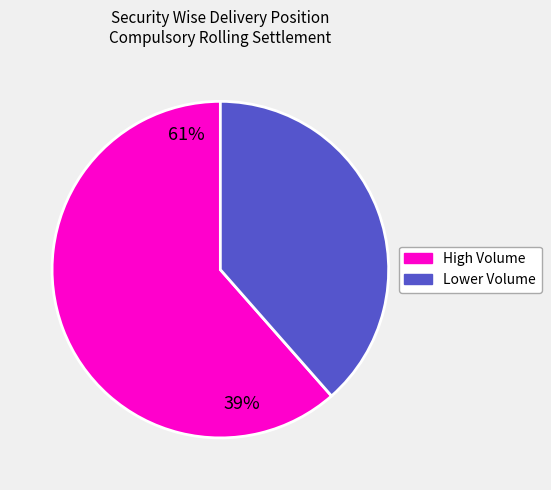

Does any single category account for the majority?

Yes